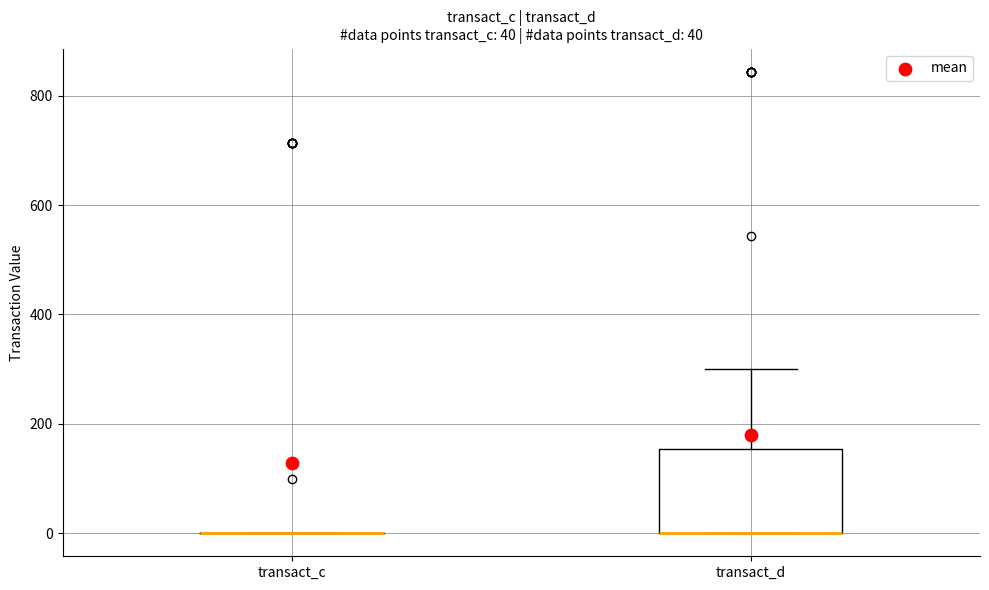

Comparing the boxes themselves (not the whiskers), which one is the tallest?

transact_d